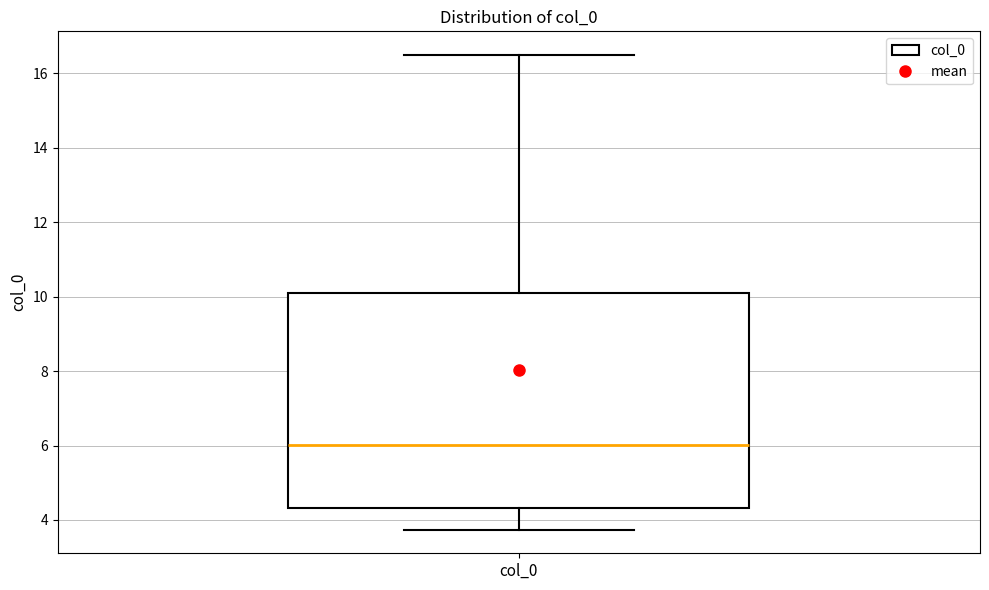

Where is the upper edge of the box for col_0 on the y-axis? The values are not printed on the chart, so give them approximately, as read against the axis.

10.0